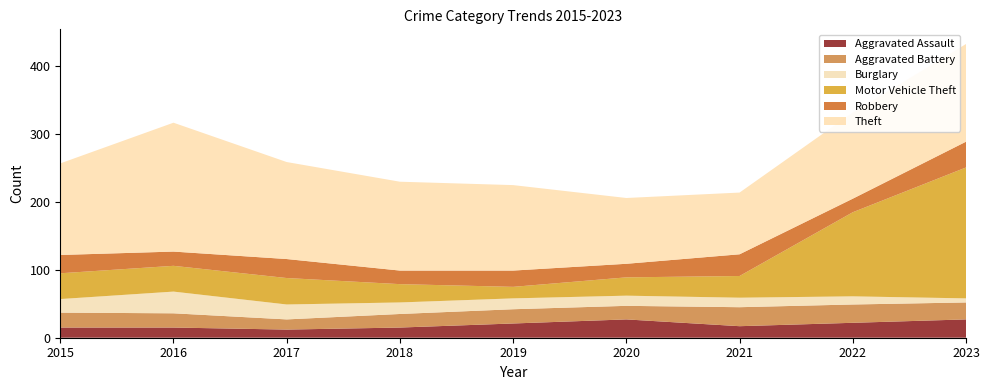

Reading right to left, transcribe all the data shown in this chart.

Aggravated Assault: 2023=27	2022=22	2021=17	2020=27	2019=21	2018=15	2017=12	2016=15	2015=15
Aggravated Battery: 2023=25	2022=27	2021=28	2020=20	2019=21	2018=20	2017=15	2016=21	2015=22
Burglary: 2023=6	2022=12	2021=14	2020=15	2019=16	2018=17	2017=22	2016=32	2015=20
Motor Vehicle Theft: 2023=193	2022=124	2021=32	2020=27	2019=17	2018=27	2017=39	2016=38	2015=38
Robbery: 2023=38	2022=20	2021=32	2020=20	2019=24	2018=20	2017=28	2016=21	2015=27
Theft: 2023=144	2022=127	2021=91	2020=97	2019=126	2018=131	2017=143	2016=190	2015=135